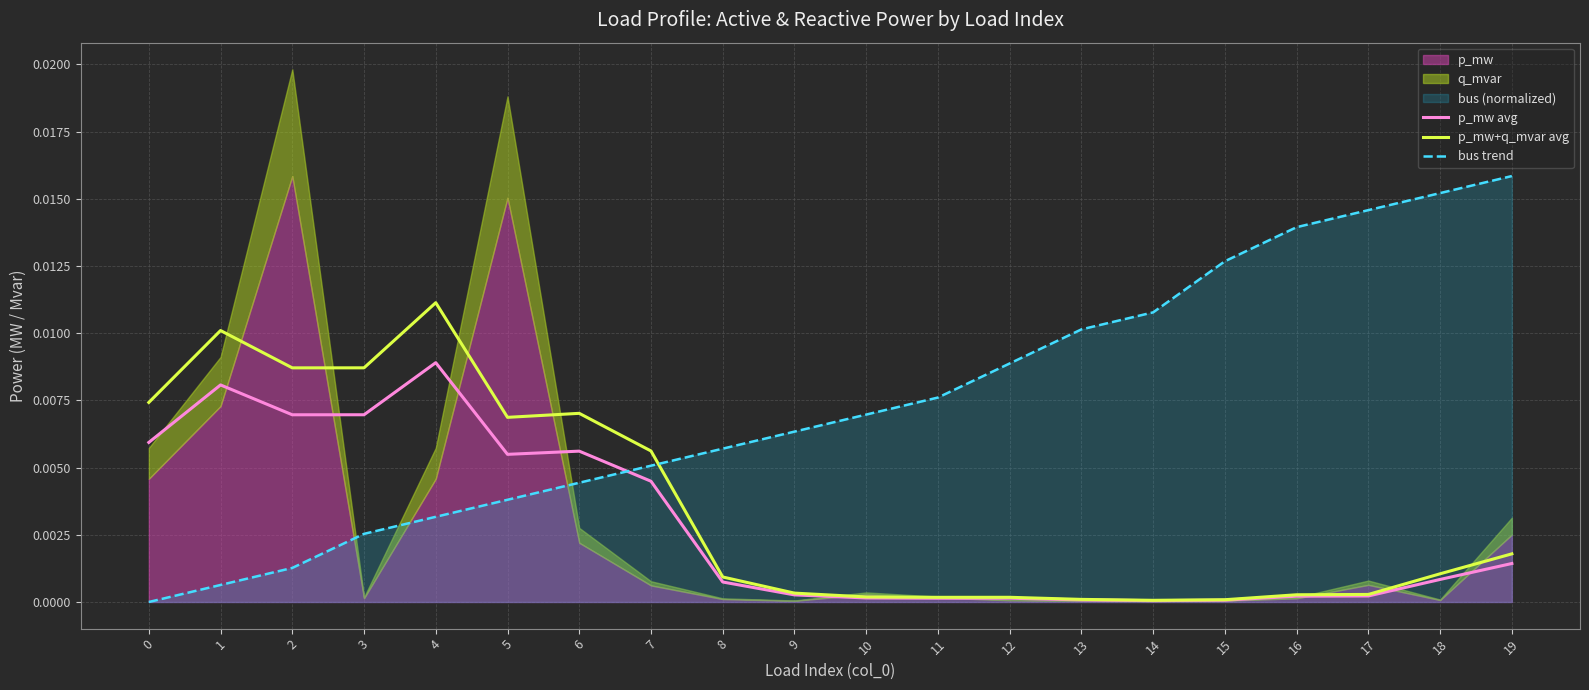

At which label does p_mw+q_mvar avg reach its peak?

4